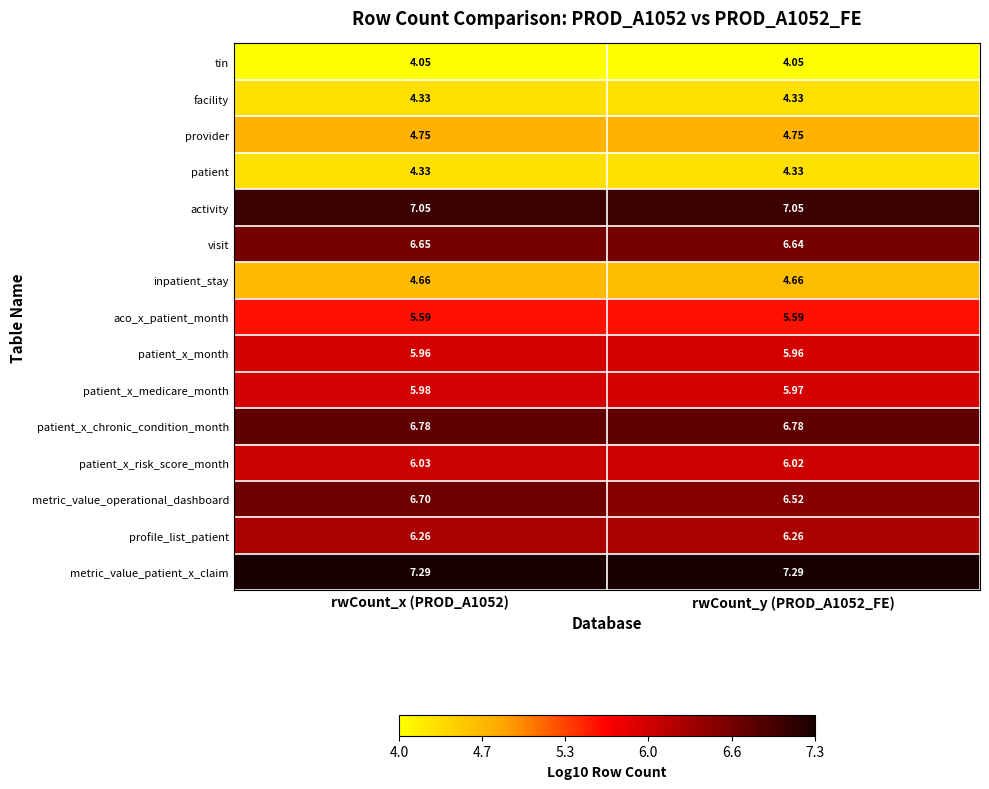

Which series has the widest spread of values?

metric_value_operational_dashboard